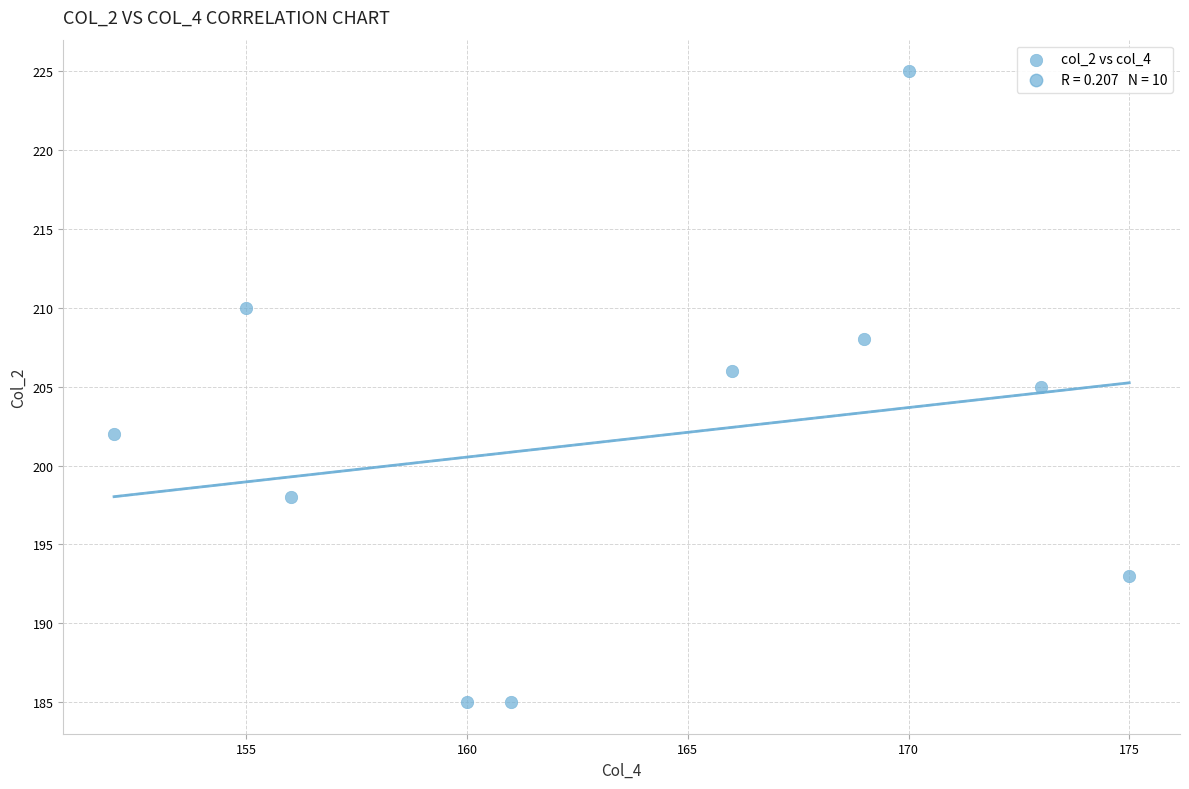

What is the average X value?

164